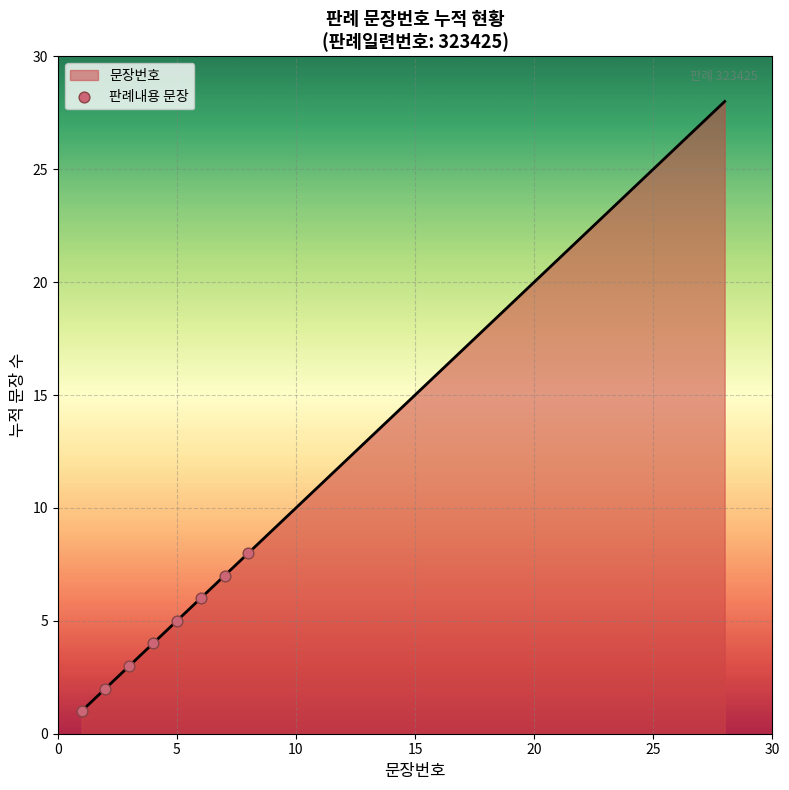

What is the difference between the maximum and minimum values?

27